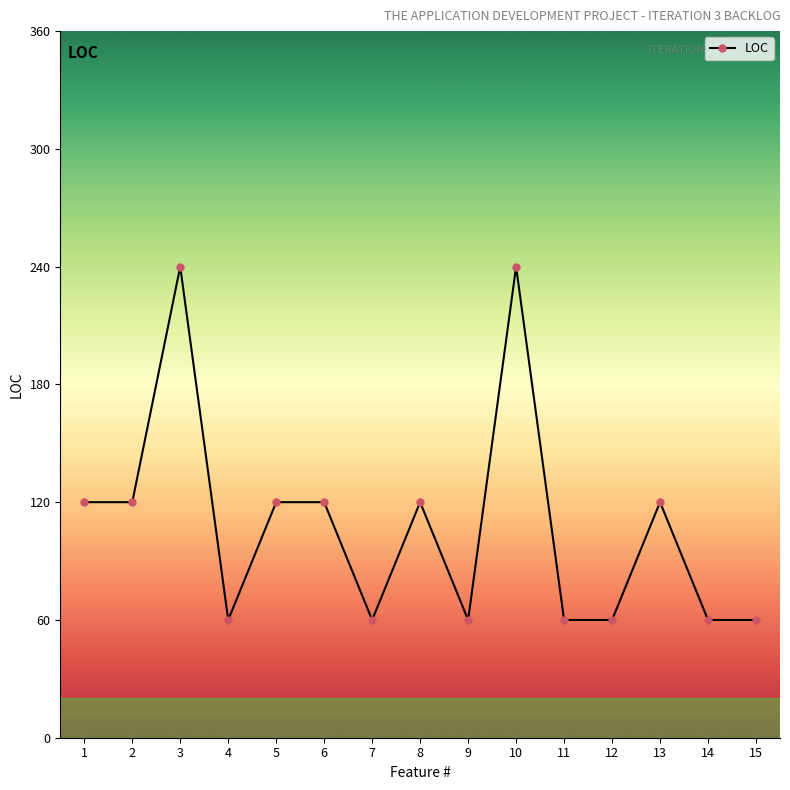

How many lines are shown in the chart?

1